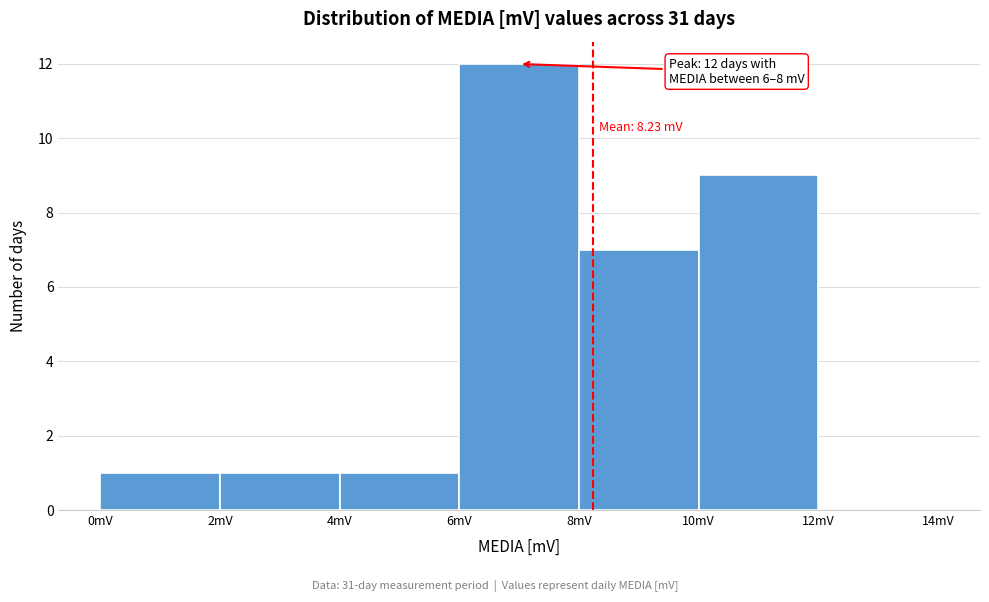

Which range on the x-axis has the tallest bar?

6 to 8